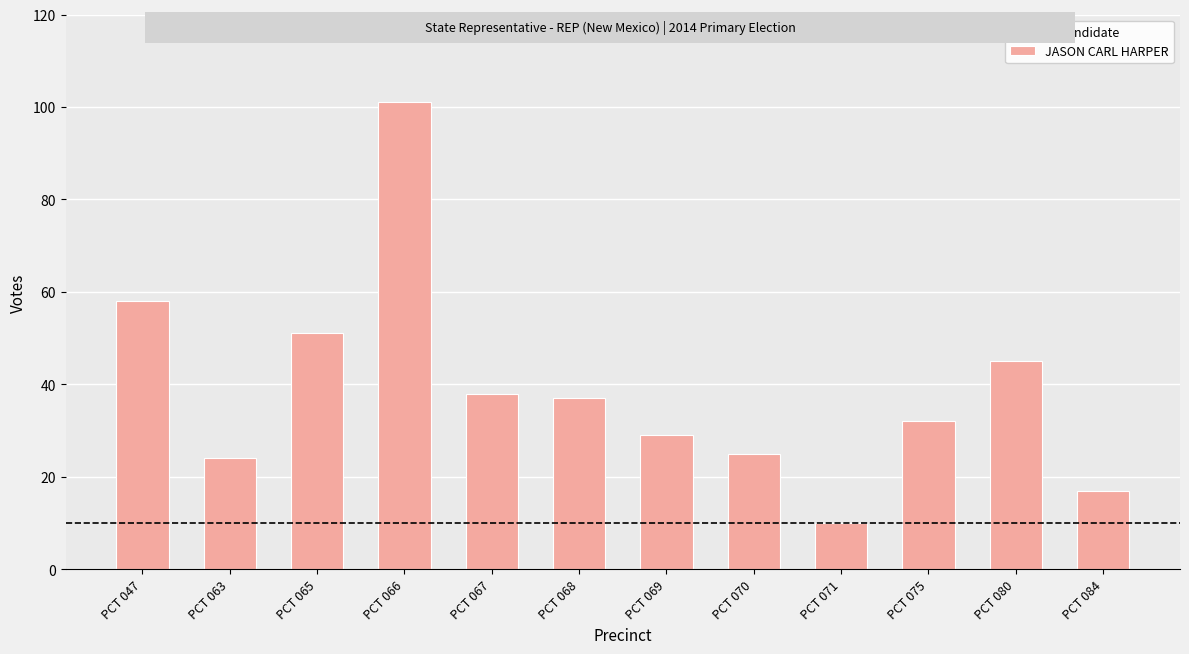

Between PCT 068 and PCT 070, which is larger?

PCT 068